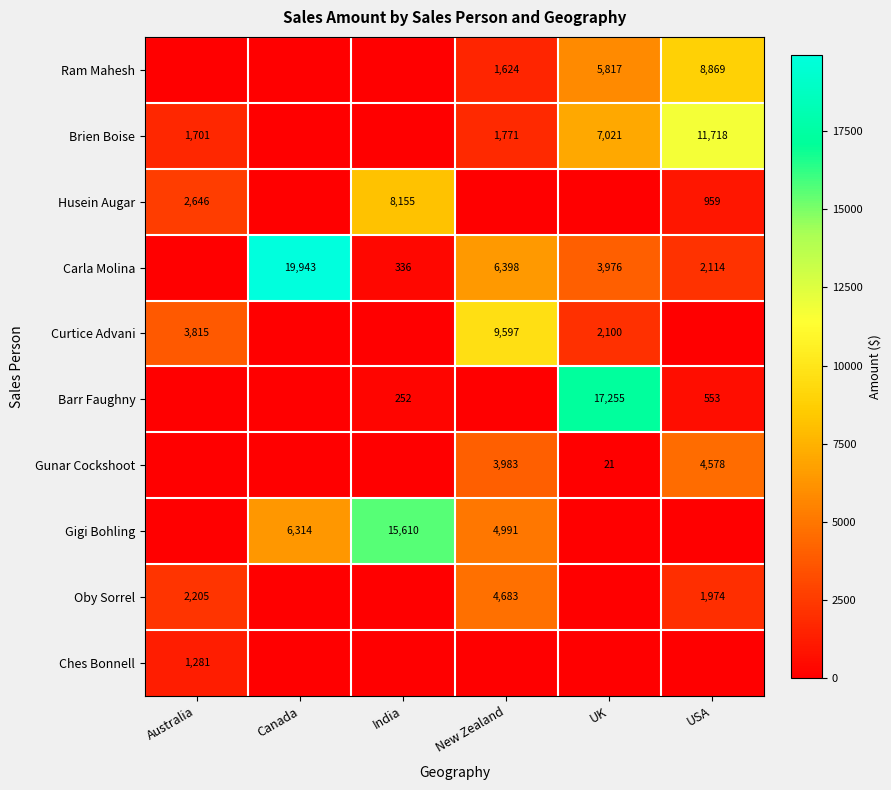

Is the value of Ram Mahesh at USA greater than the value of Carla Molina at USA?

Yes